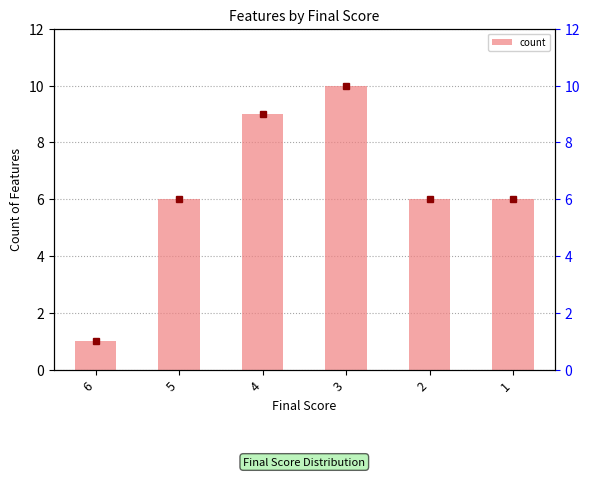

Reading left to right, list all the values displayed in this chart.

1	6	9	10	6	6